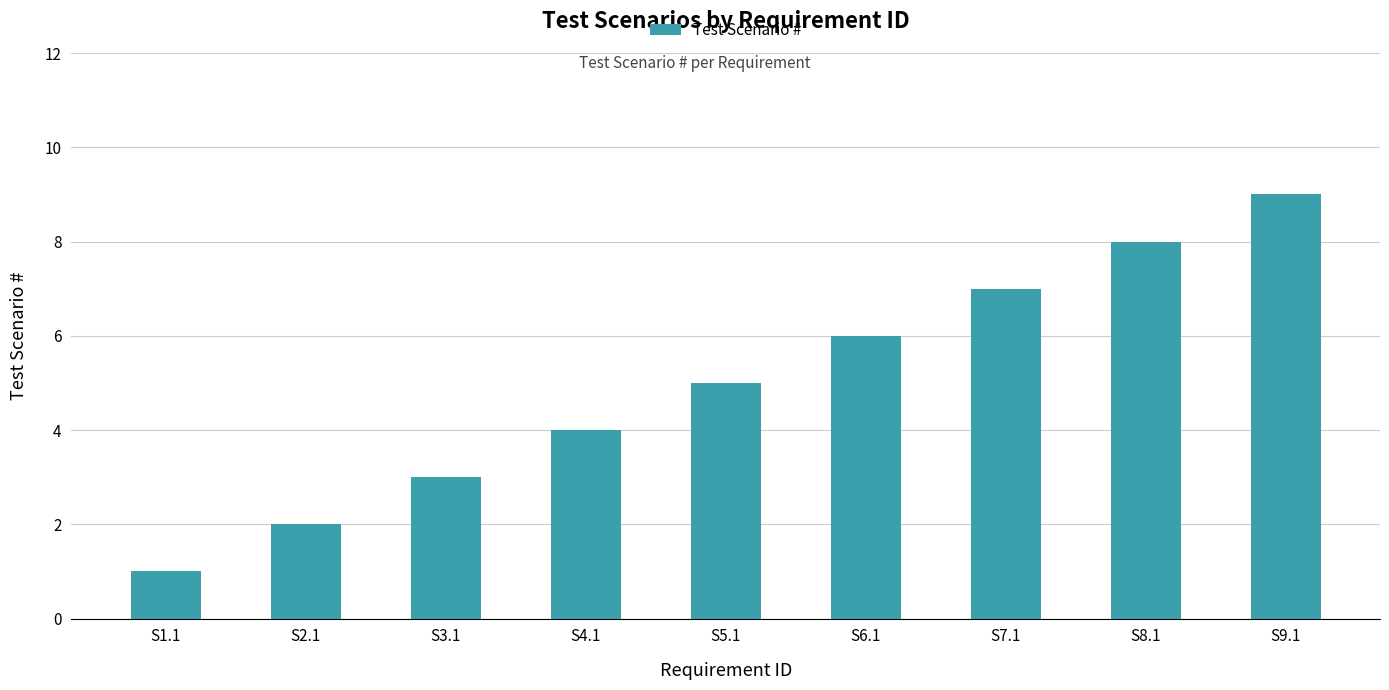

Reading left to right, what are all the values shown in this chart?

1	2	3	4	5	6	7	8	9